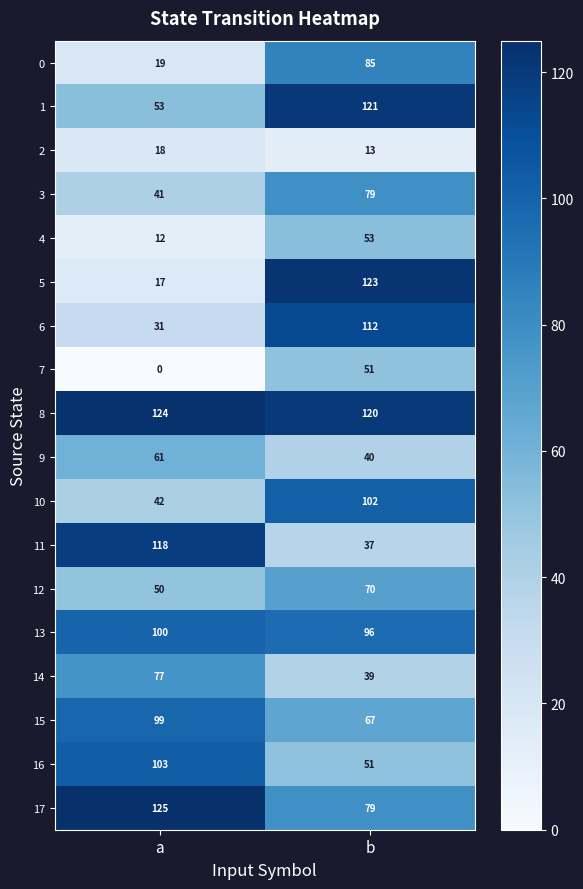

What is the total value across all series at b?

1338